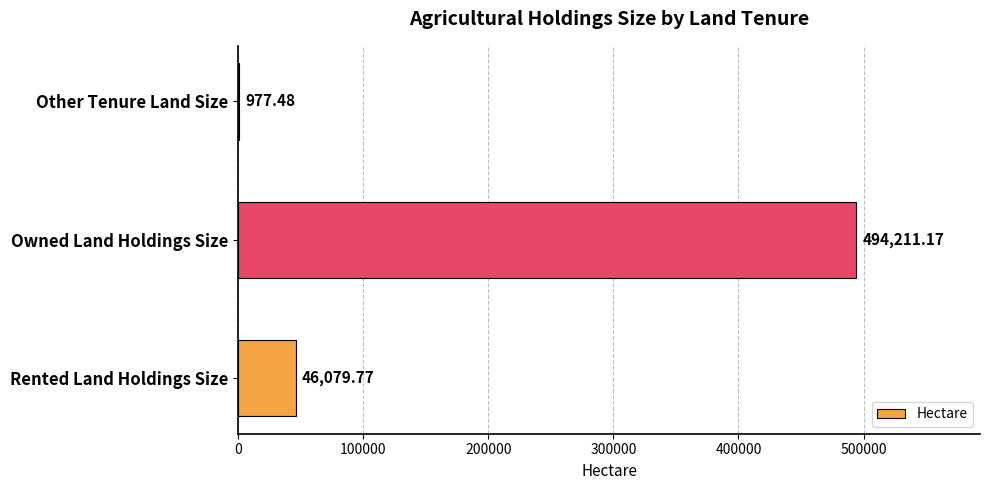

What is the ratio of the value at Rented Land Holdings Size to the value at Other Tenure Land Size?

47.1